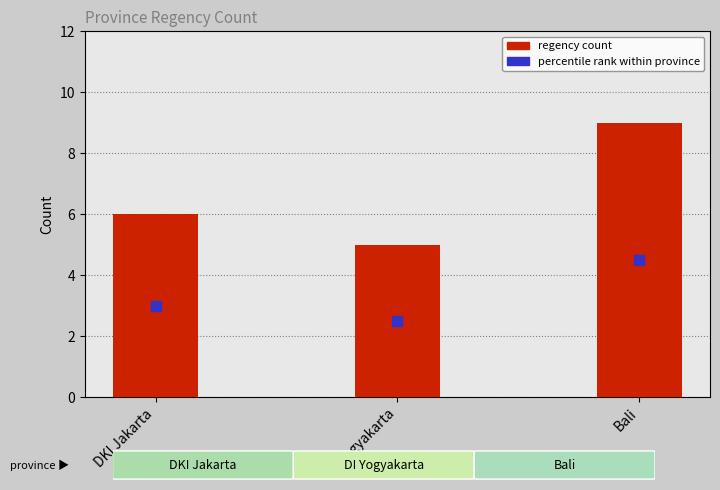

The chart shows a value of 4 at Bali. True or false?

False